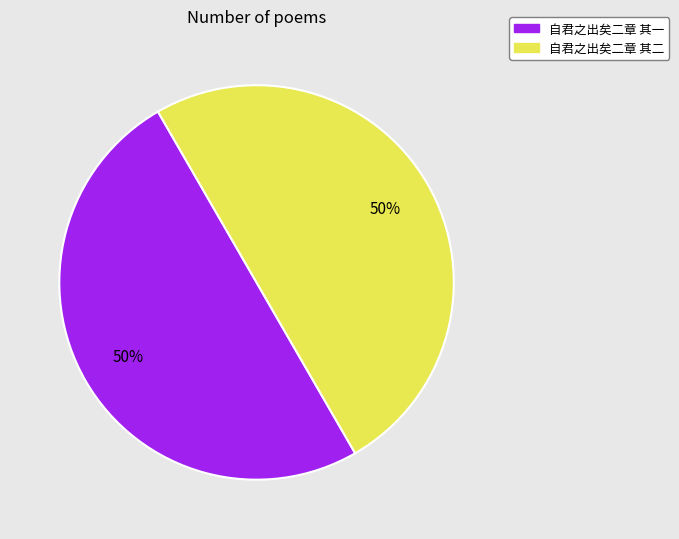

To the nearest percent, what portion does 自君之出矣二章 其二 represent?

50%